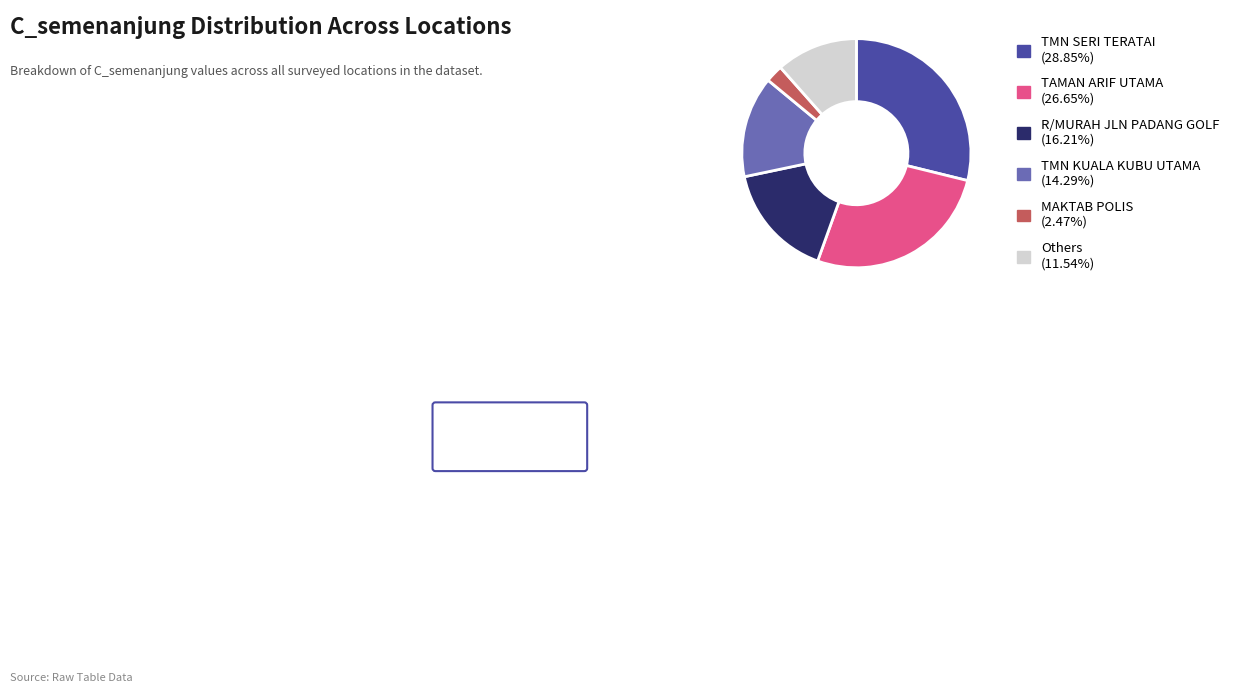

Combined, do TMN SERI TERATAI (28.85%) and TMN KUALA KUBU UTAMA (14.29%) account for over 50%?

No